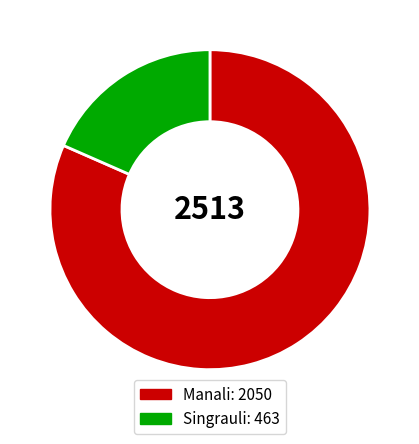

Which category accounts for the majority?

Manali